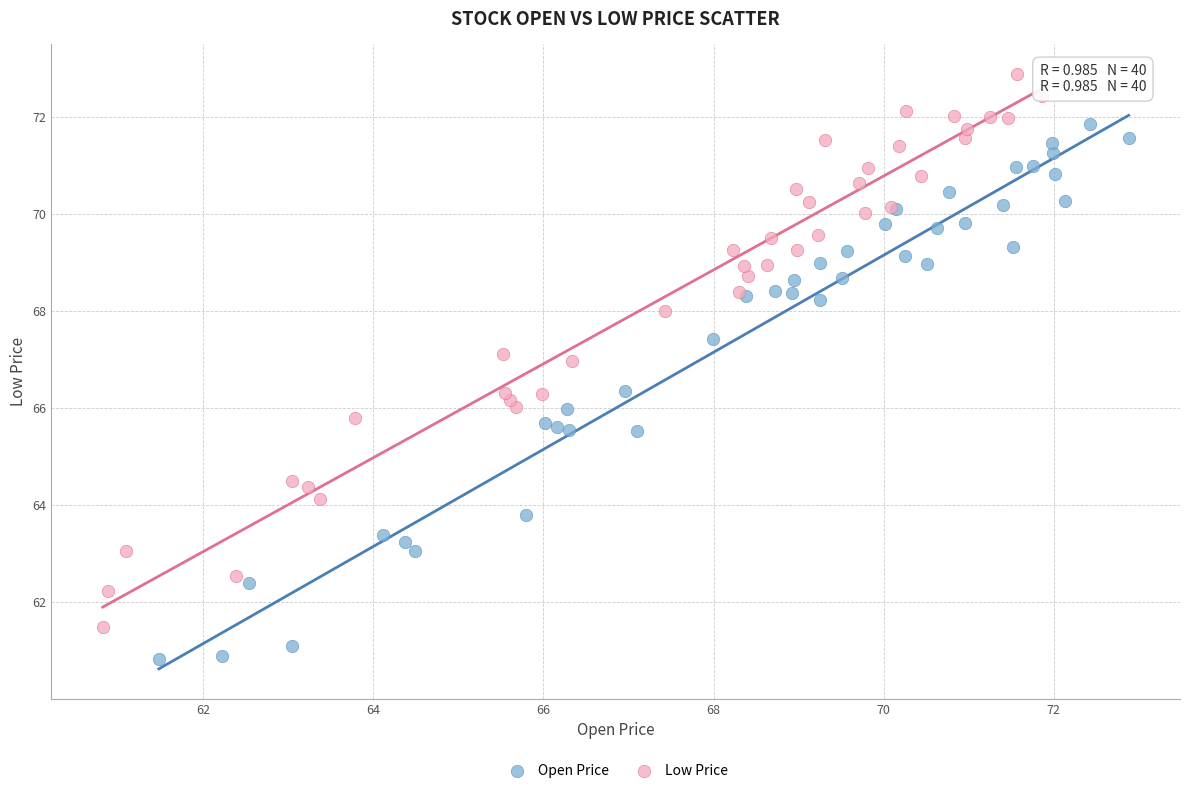

Which series has the widest spread of Y values?

Low Price